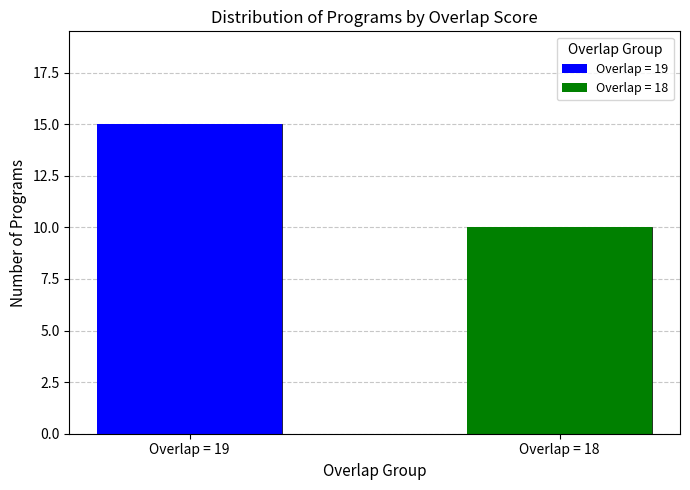

The chart shows a value of 10 at Overlap = 18. True or false?

True